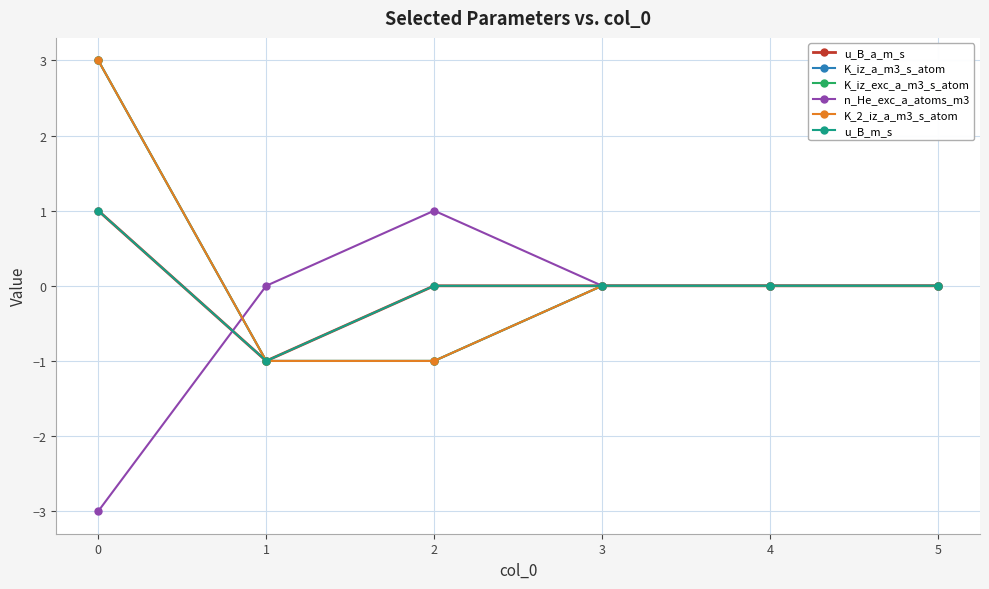

What is the total value across all series at 2?

-2